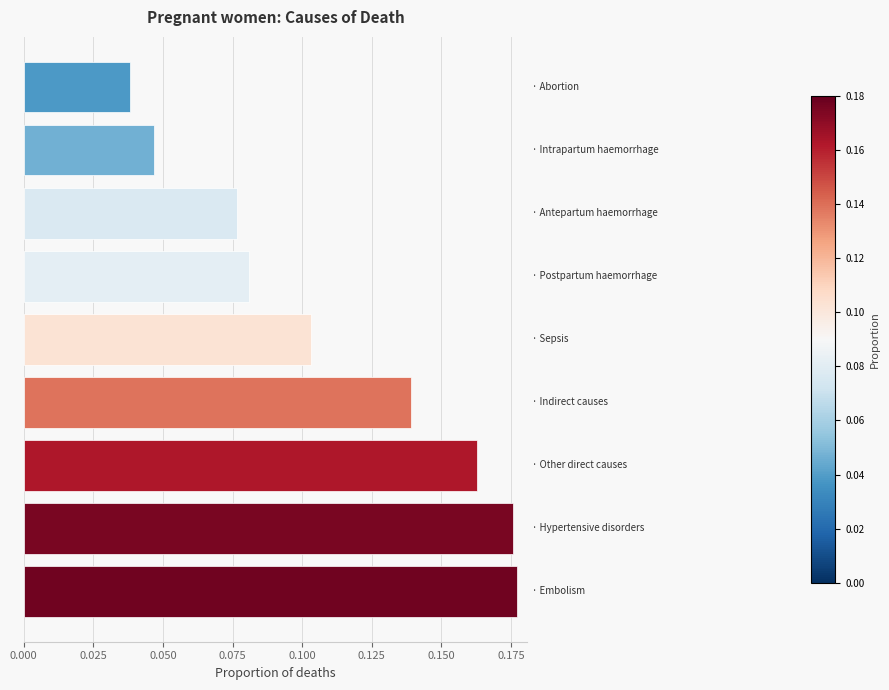

What is the sum of all values?

1.0